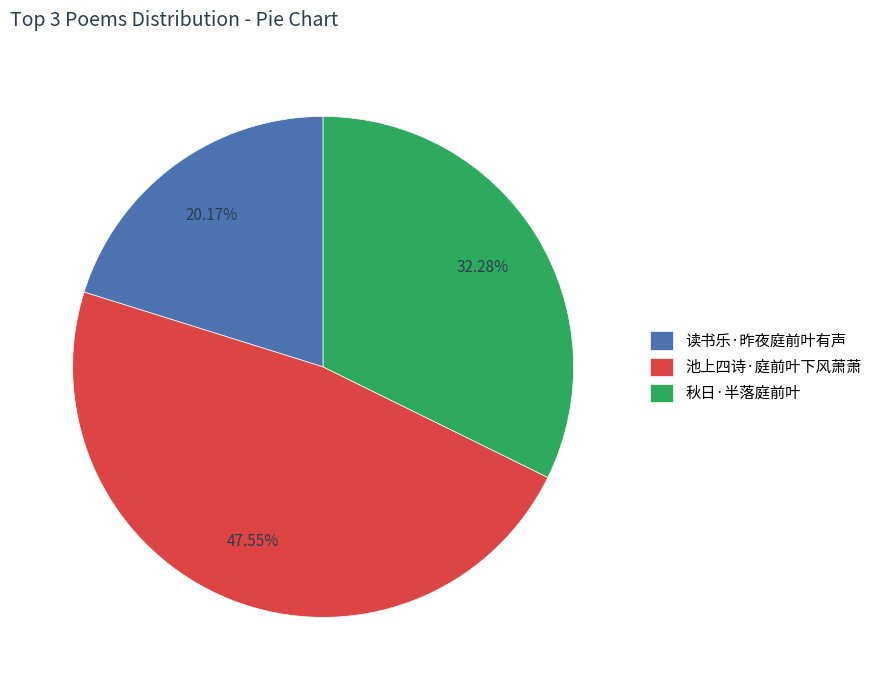

To the nearest percent, what is the average slice percentage?

33%